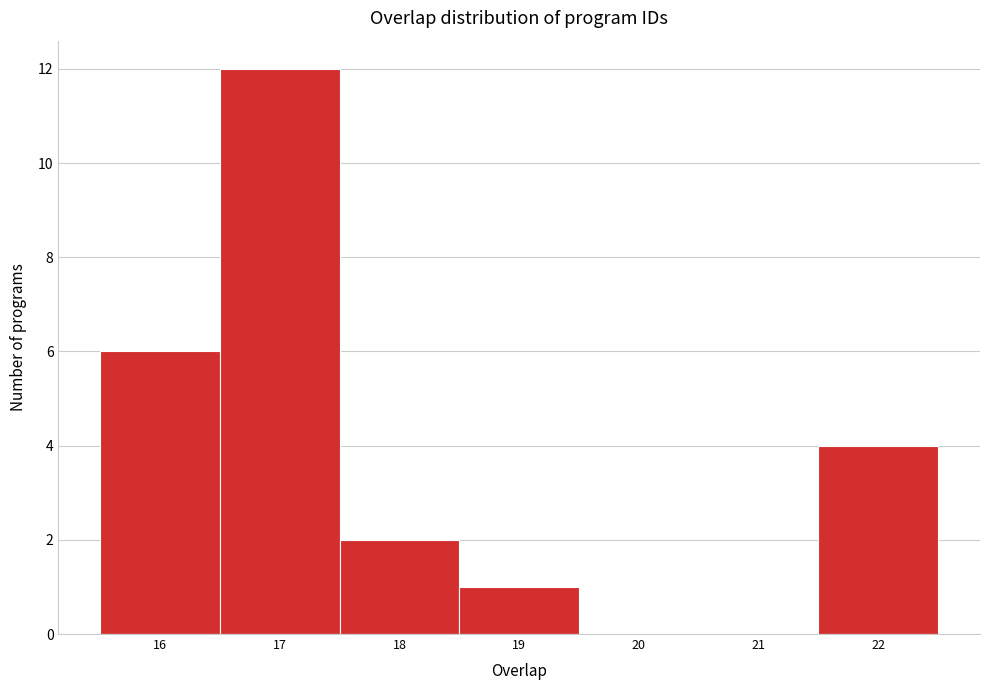

How tall is the bar that spans 17.5 to 18.5 on the x-axis? The values are not printed on the chart, so give them approximately, as read against the axis.

2